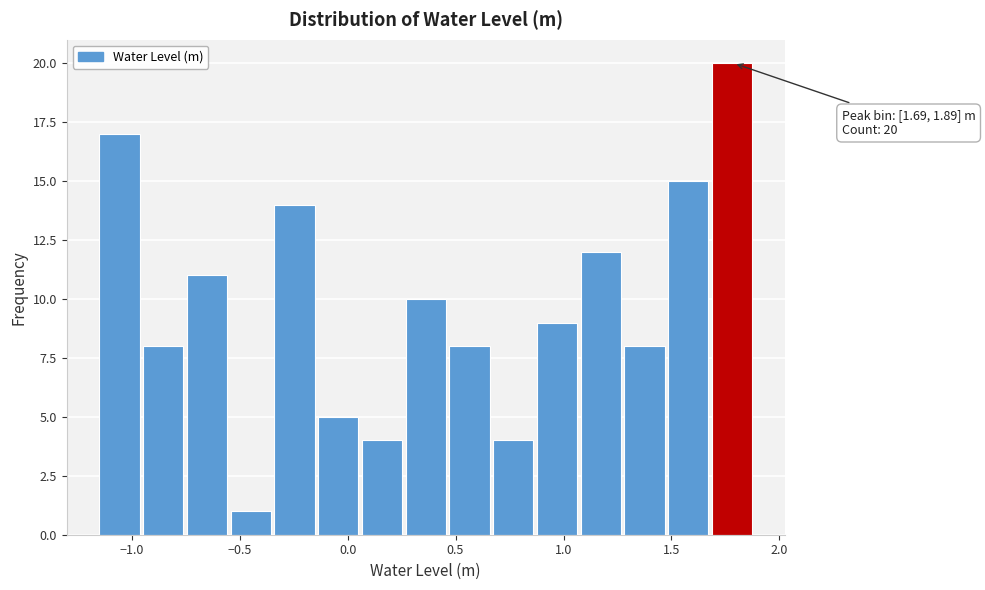

Which range on the x-axis has the tallest bar?

1.70 to 1.90